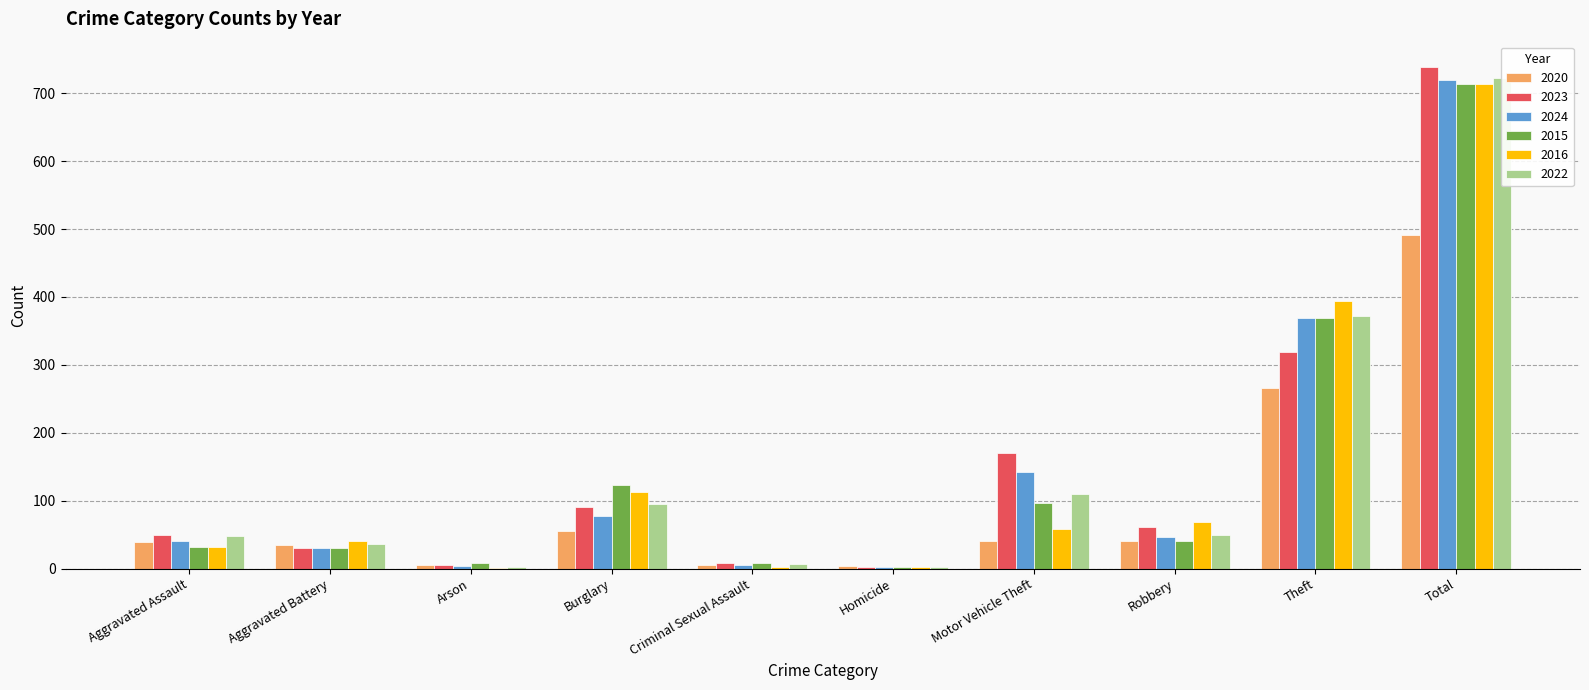

What is the total value across all series at Robbery?

308